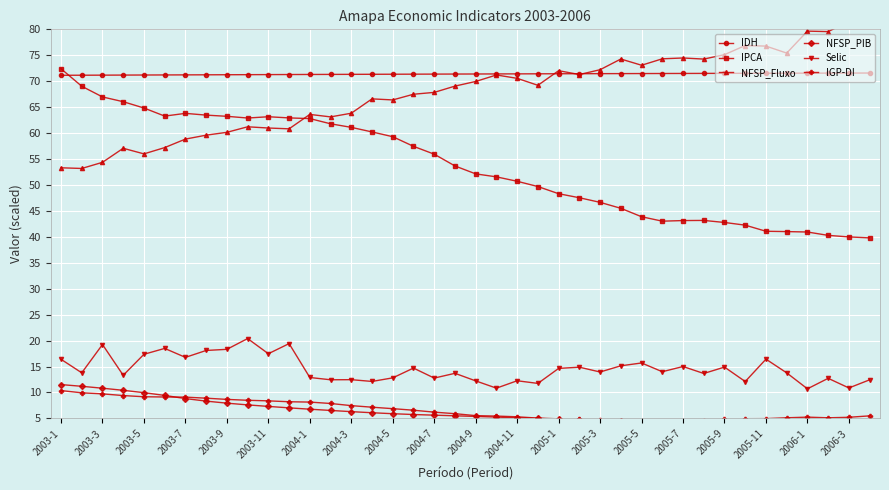

What is the sum of the Selic values at 2003-5 and 2004-9?

29.6